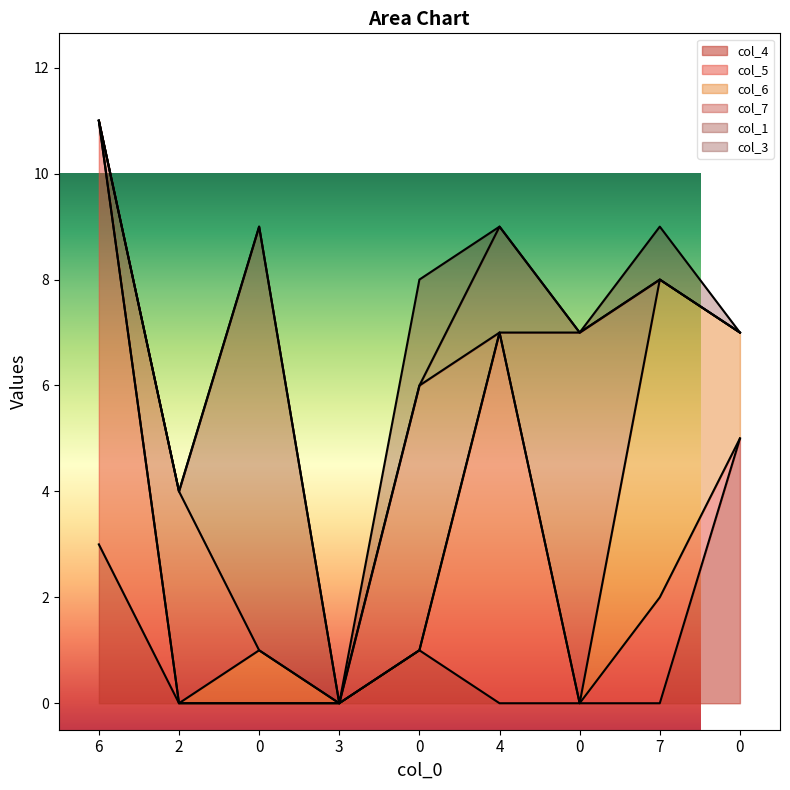

How many lines are shown in the chart?

6